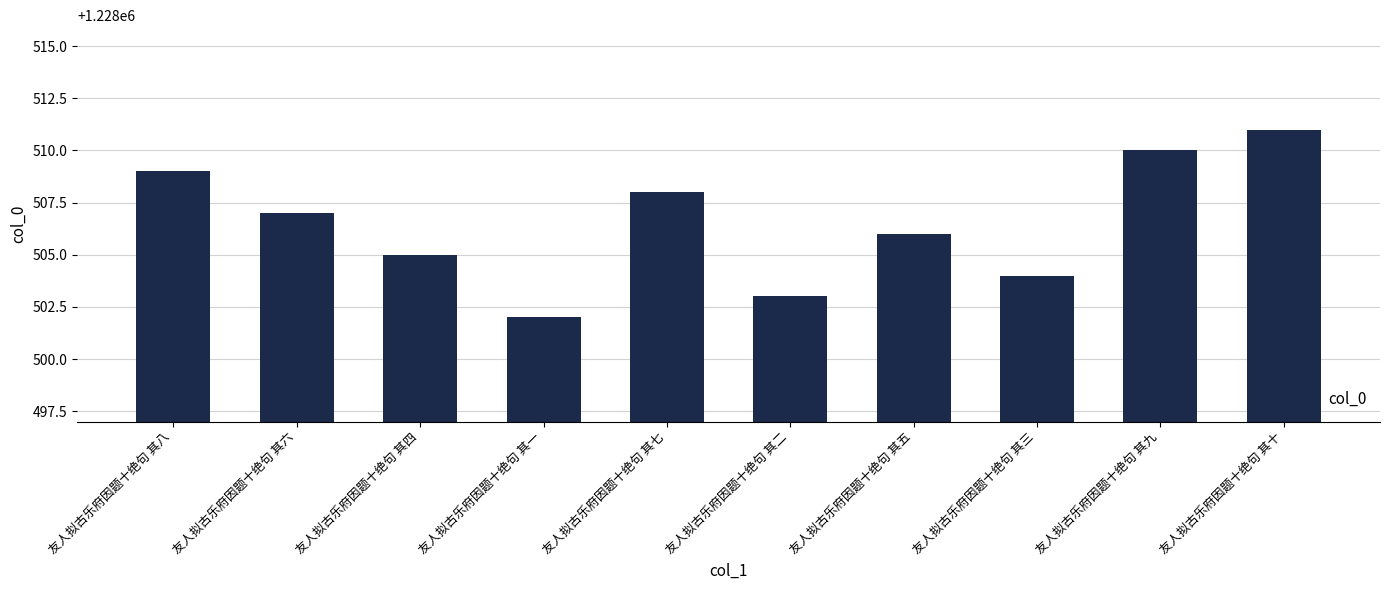

How many values are below 1228507?

5